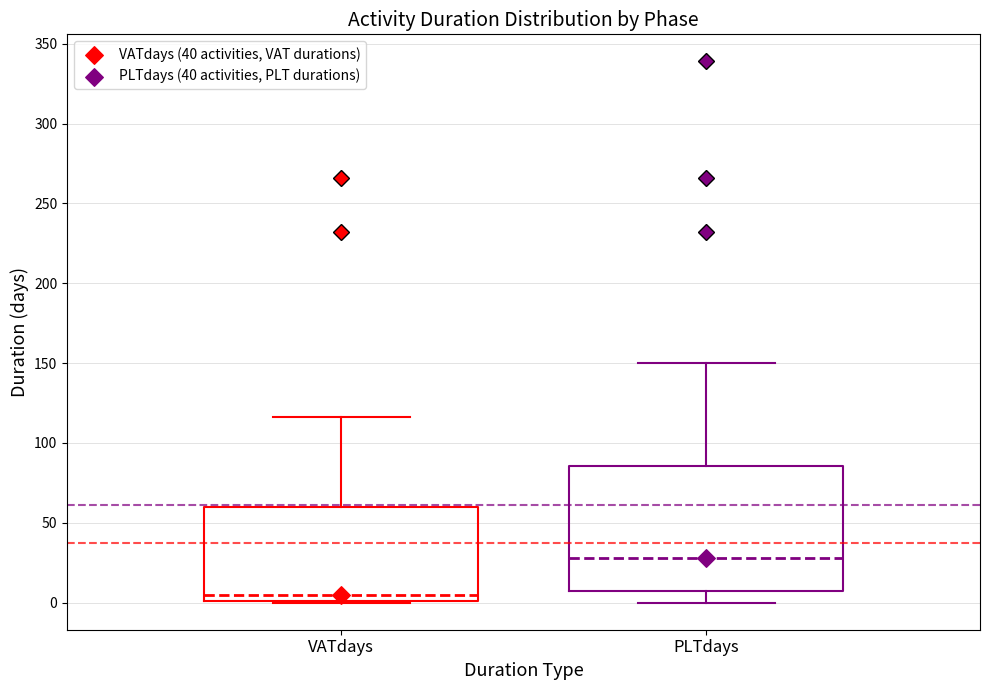

Reading left to right, transcribe this box plot: for each box, give where its median line is, the range the box spans, and where its two whiskers end, as read against the y-axis. The values are not printed on the chart, so give them approximately, as read against the axis.

VATdays: median 5, box 0 to 60, whiskers 0 to 115
PLTdays: median 30, box 5 to 85, whiskers 0 to 150